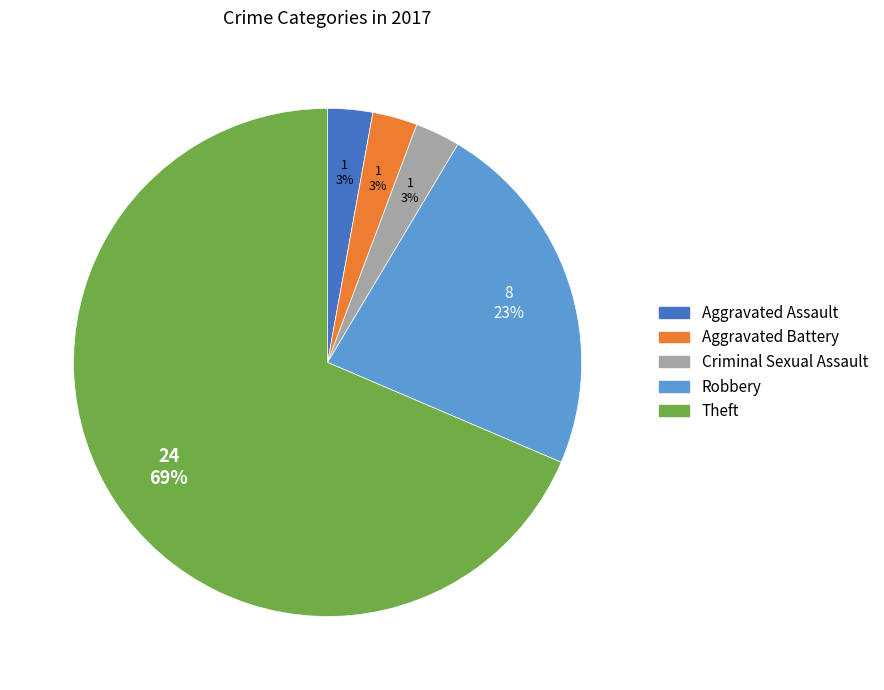

Is there any slice that represents more than half of the pie?

Yes